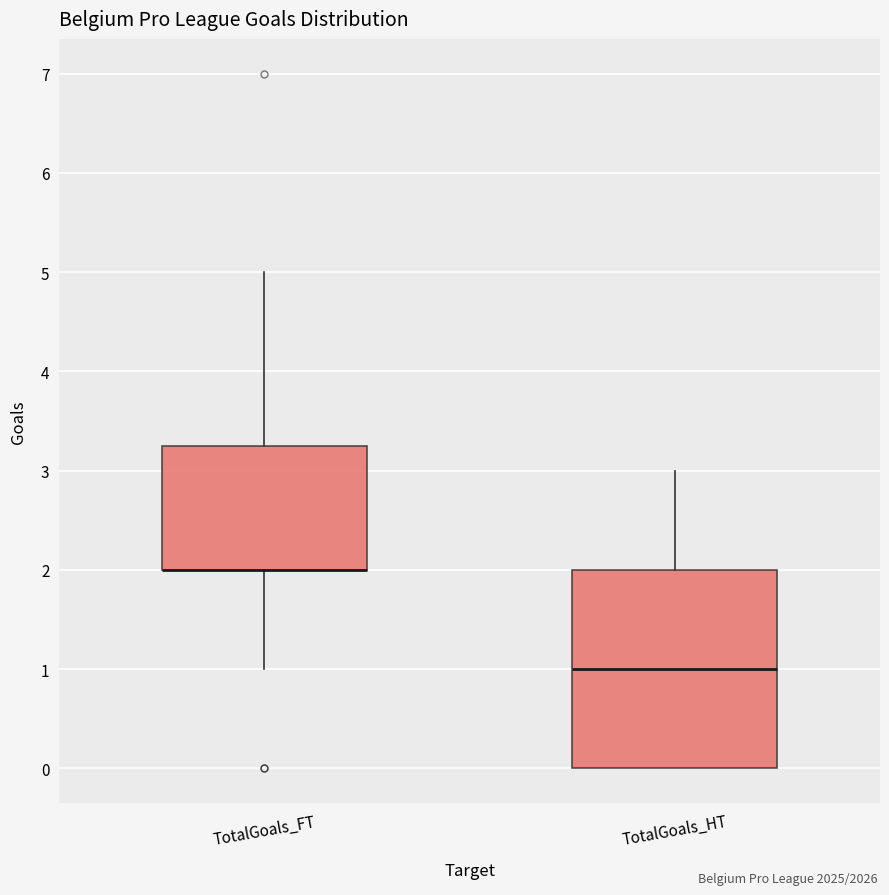

Where is the upper edge of the box for TotalGoals_FT on the y-axis? The values are not printed on the chart, so give them approximately, as read against the axis.

3.3